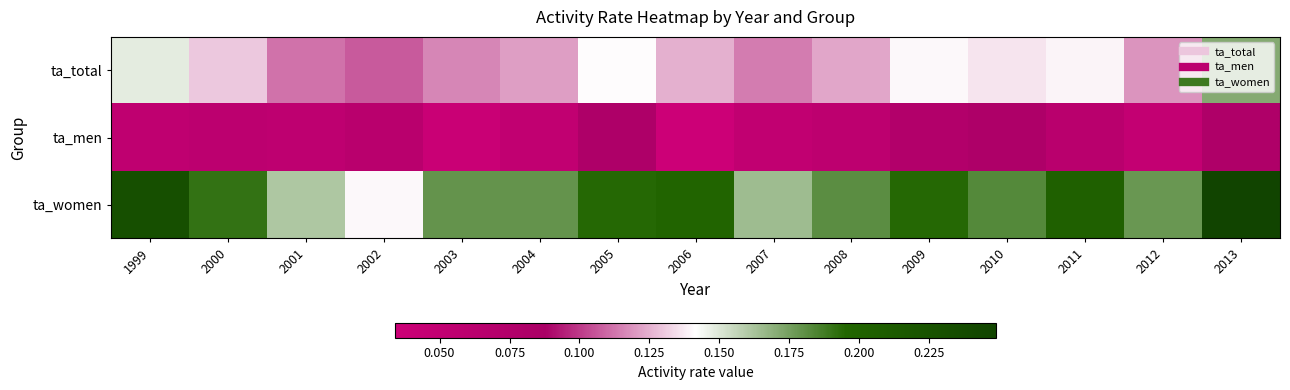

Reading right to left, what are all the values shown in this chart?

ta_total: 2013=0.2	2012=0.1	2011=0.1	2010=0.1	2009=0.1	2008=0.1	2007=0.1	2006=0.1	2005=0.1	2004=0.1	2003=0.1	2002=0.1	2001=0.1	2000=0.1	1999=0.1
ta_men: 2013=0.1	2012=0.0	2011=0.1	2010=0.1	2009=0.1	2008=0.1	2007=0.1	2006=0.0	2005=0.1	2004=0.1	2003=0.0	2002=0.1	2001=0.1	2000=0.1	1999=0.1
ta_women: 2013=0.2	2012=0.2	2011=0.2	2010=0.2	2009=0.2	2008=0.2	2007=0.2	2006=0.2	2005=0.2	2004=0.2	2003=0.2	2002=0.1	2001=0.2	2000=0.2	1999=0.2